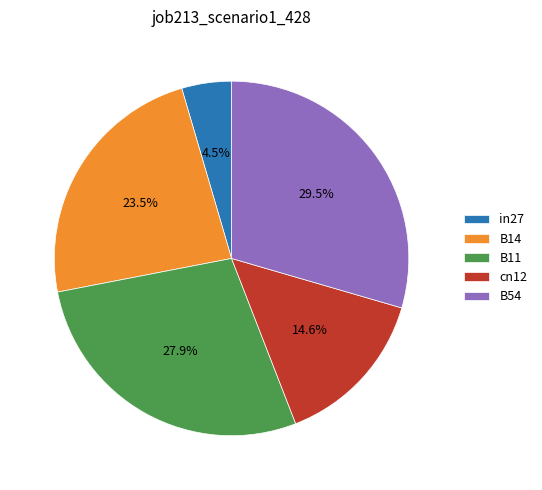

Rank the categories by value from lowest to highest.

in27, cn12, B14, B11, B54